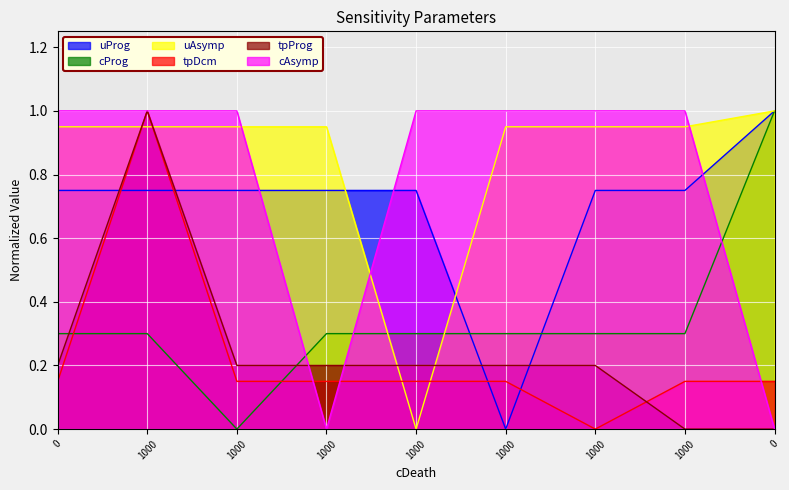

What is the value of the cAsymp point at the 5th from the left?

1.0